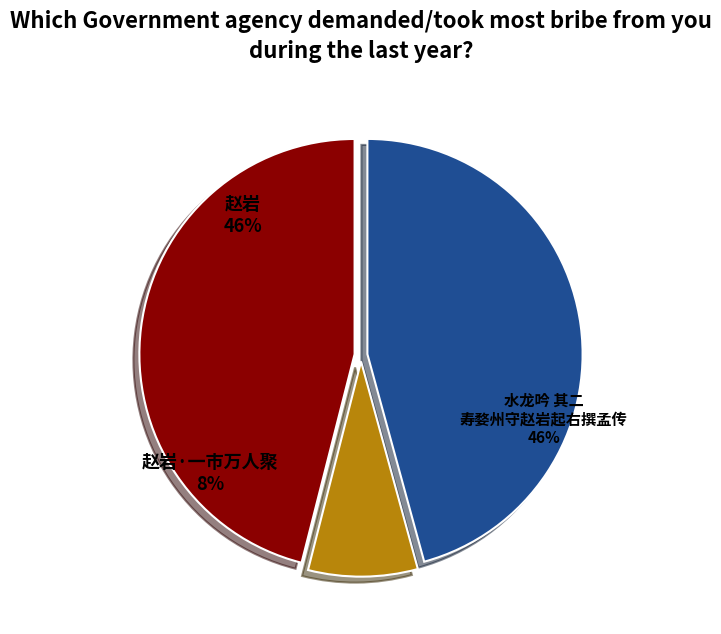

Which has a higher value, 赵岩 or 水龙吟 其二 寿婺州守赵岩起右撰孟传?

水龙吟 其二 寿婺州守赵岩起右撰孟传